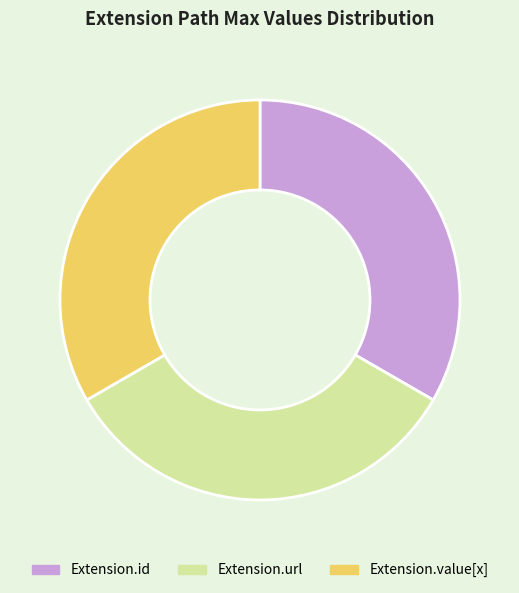

Is the sum of Extension.value[x] and Extension.id greater than half?

Yes